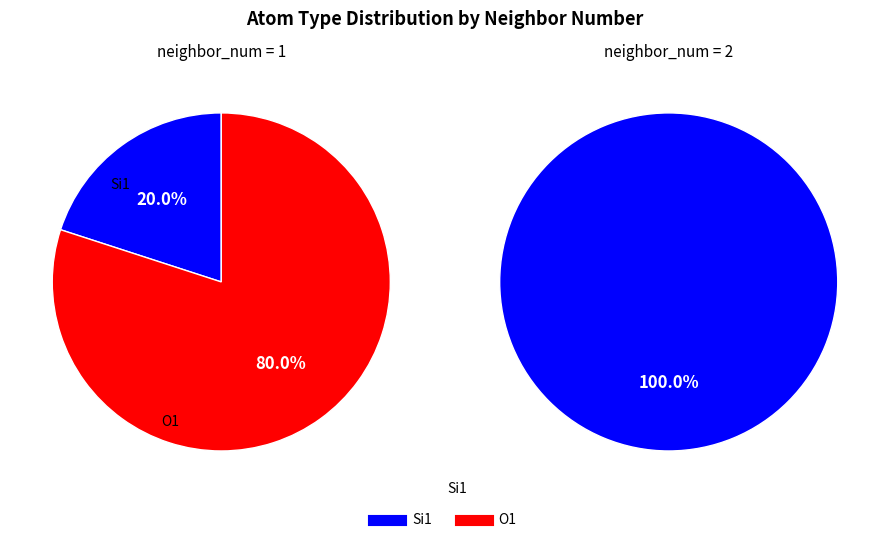

What is the change in value from Si1 (neighbor=1) to O1 (neighbor=1)?

+3